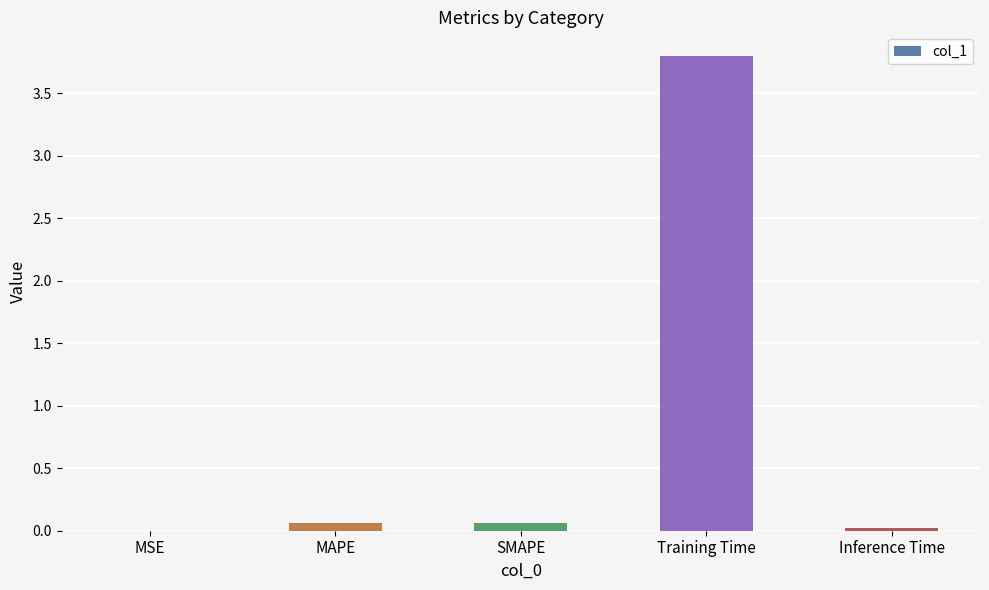

What is the greatest value displayed?

3.8